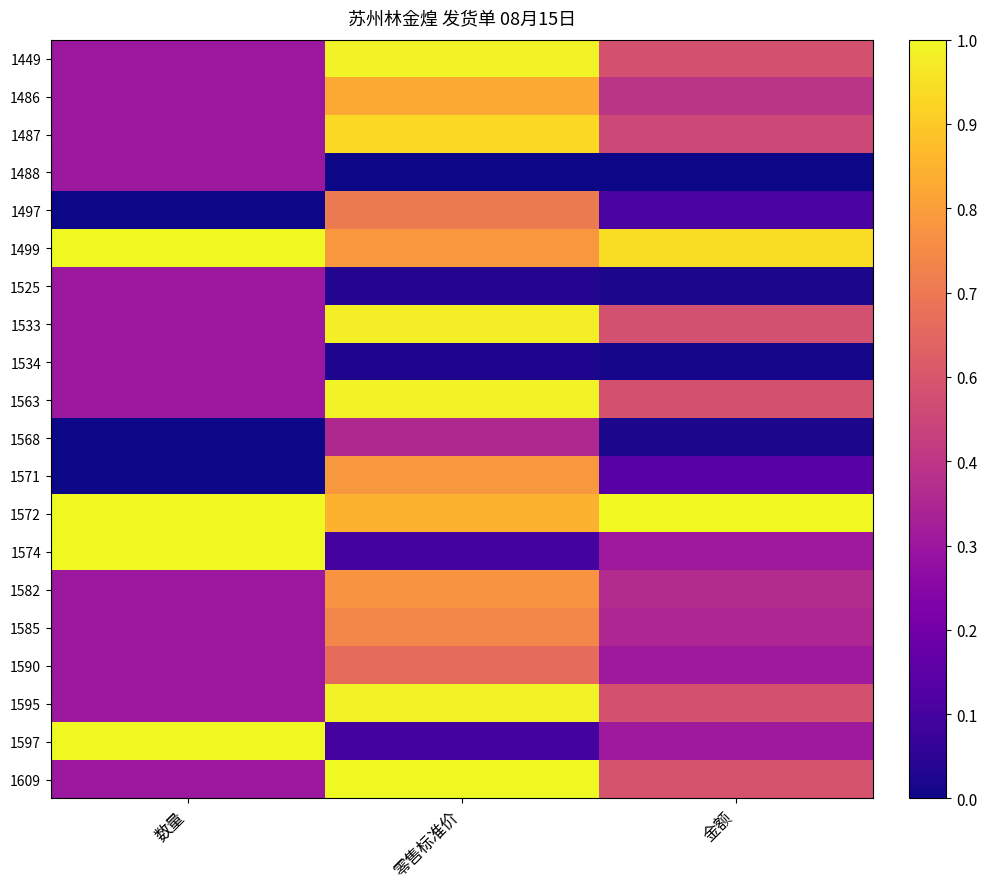

Reading left to right, extract all data points from this chart.

1449: 数量=0.3	零售标准价=1.0	金额=0.5
1486: 数量=0.3	零售标准价=0.8	金额=0.4
1487: 数量=0.3	零售标准价=0.9	金额=0.5
1488: 数量=0.3	零售标准价=0.0	金额=0.0
1497: 数量=0.0	零售标准价=0.7	金额=0.1
1499: 数量=1.0	零售标准价=0.8	金额=0.9
1525: 数量=0.3	零售标准价=0.0	金额=0.0
1533: 数量=0.3	零售标准价=1.0	金额=0.5
1534: 数量=0.3	零售标准价=0.0	金额=0.0
1563: 数量=0.3	零售标准价=1.0	金额=0.5
1568: 数量=0.0	零售标准价=0.4	金额=0.0
1571: 数量=0.0	零售标准价=0.8	金额=0.2
1572: 数量=1.0	零售标准价=0.8	金额=1.0
1574: 数量=1.0	零售标准价=0.1	金额=0.3
1582: 数量=0.3	零售标准价=0.7	金额=0.4
1585: 数量=0.3	零售标准价=0.7	金额=0.4
1590: 数量=0.3	零售标准价=0.6	金额=0.3
1595: 数量=0.3	零售标准价=1.0	金额=0.5
1597: 数量=1.0	零售标准价=0.1	金额=0.3
1609: 数量=0.3	零售标准价=1.0	金额=0.5